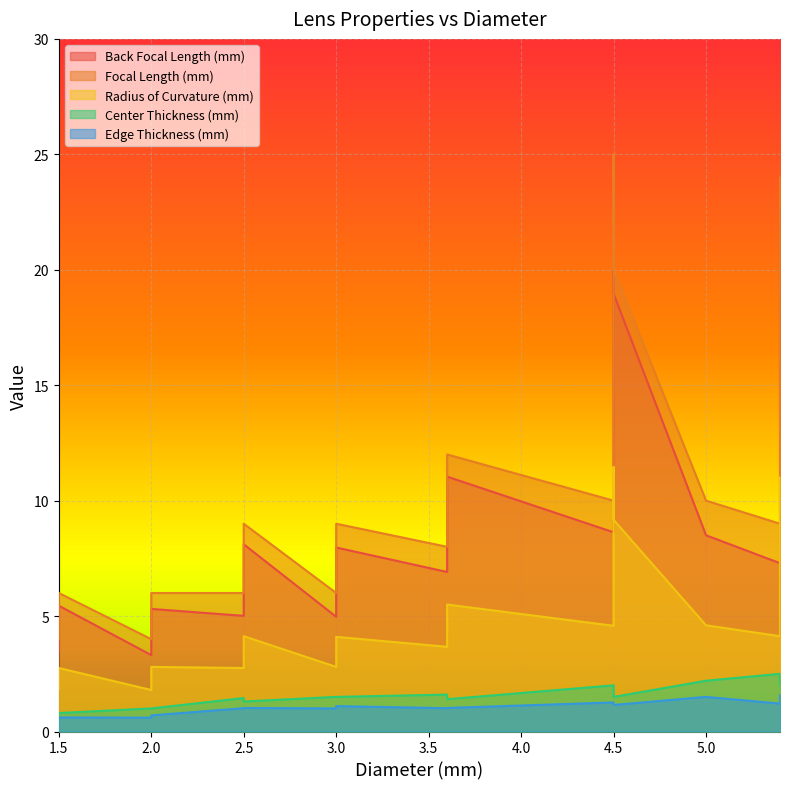

Which has a higher value, 2.0 or 4.5?

4.5